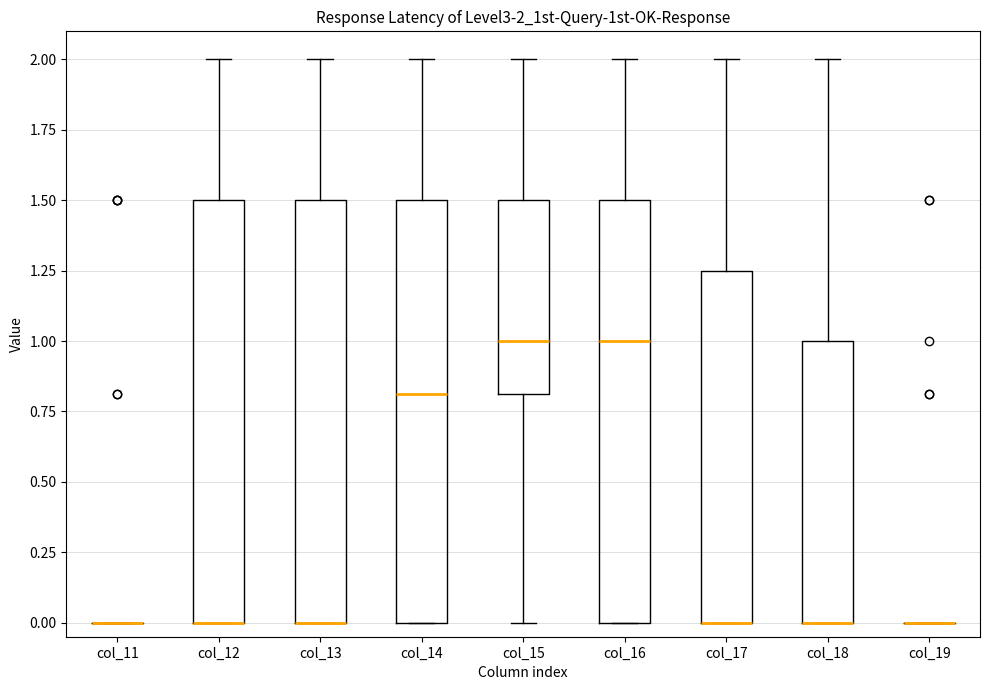

Where is the lower edge of the box for col_18 on the y-axis? The values are not printed on the chart, so give them approximately, as read against the axis.

0.00